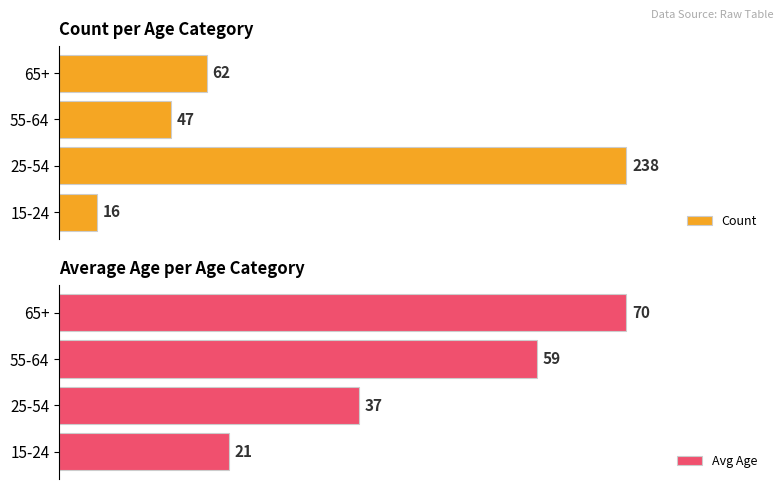

Which category has the highest value in the Count series?

25-54